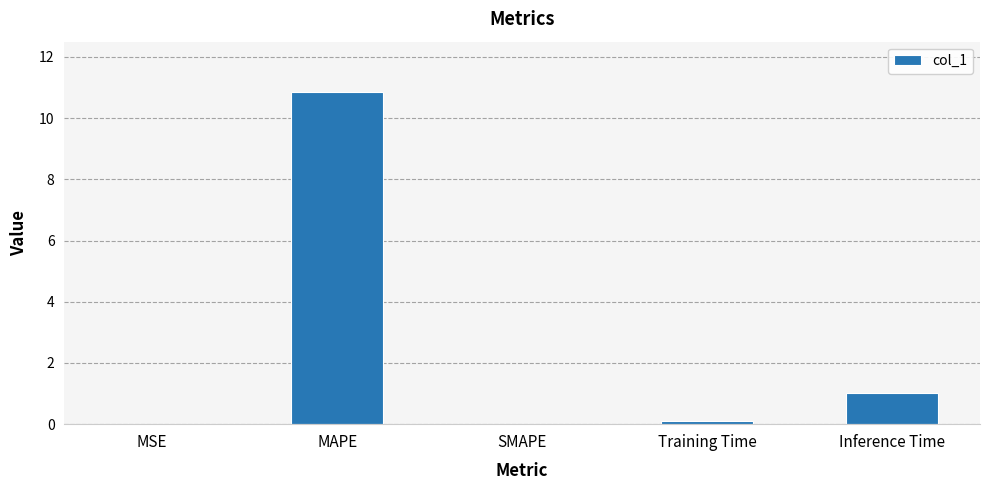

Where is the data nearest to the value 5?

Inference Time